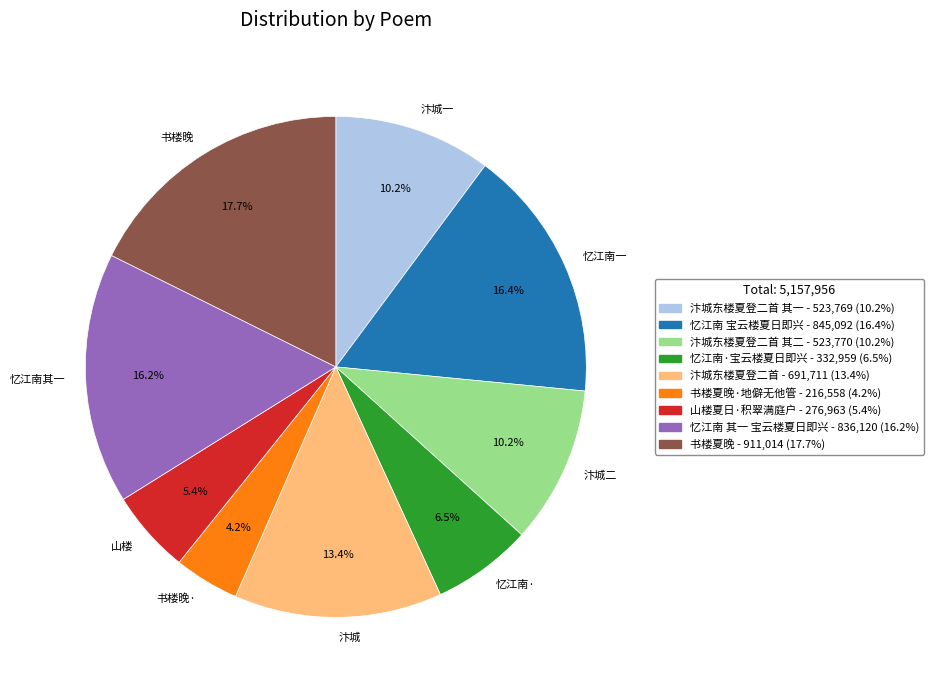

Which slice is the smallest?

书楼晚·